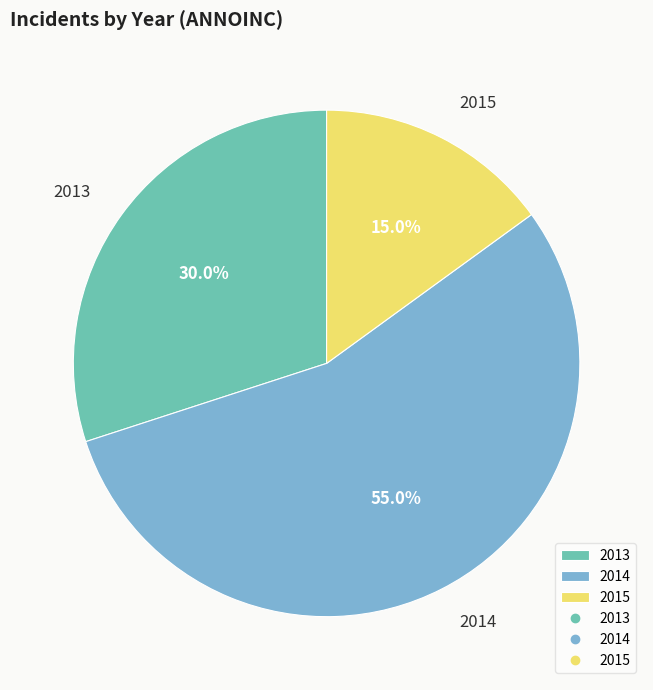

What percentage do 2014 and 2015 together represent?

70.0%